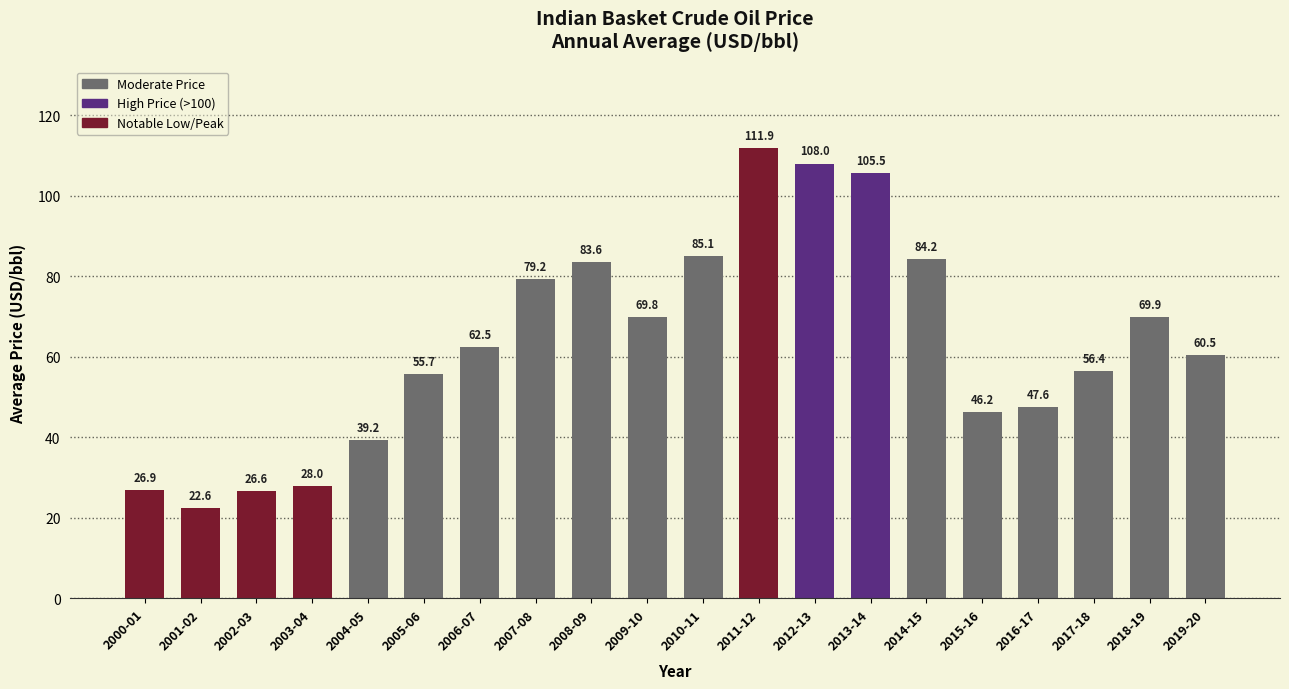

What position from the right is 2017-18?

3